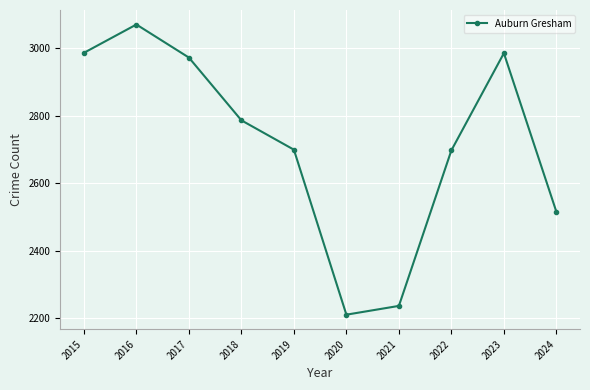

The value at 2023 is 1519. True or false?

False